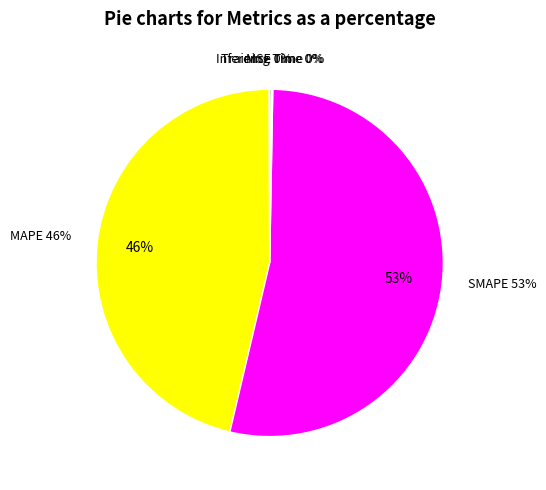

Is it true that SMAPE is 53% of the pie?

True